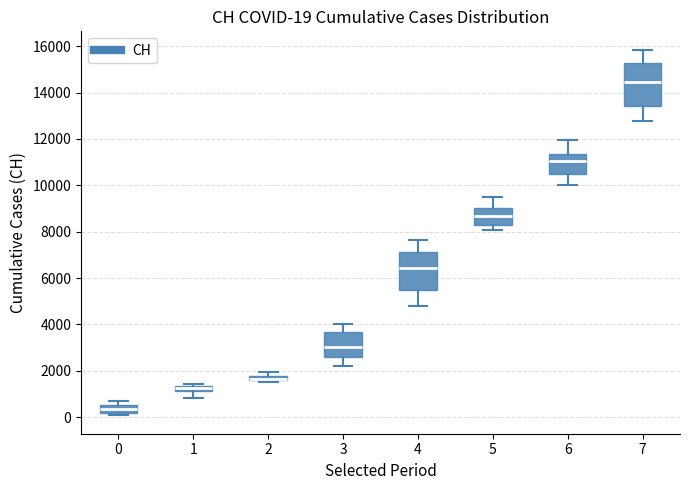

Comparing the boxes themselves (not the whiskers), which one is the tallest?

7